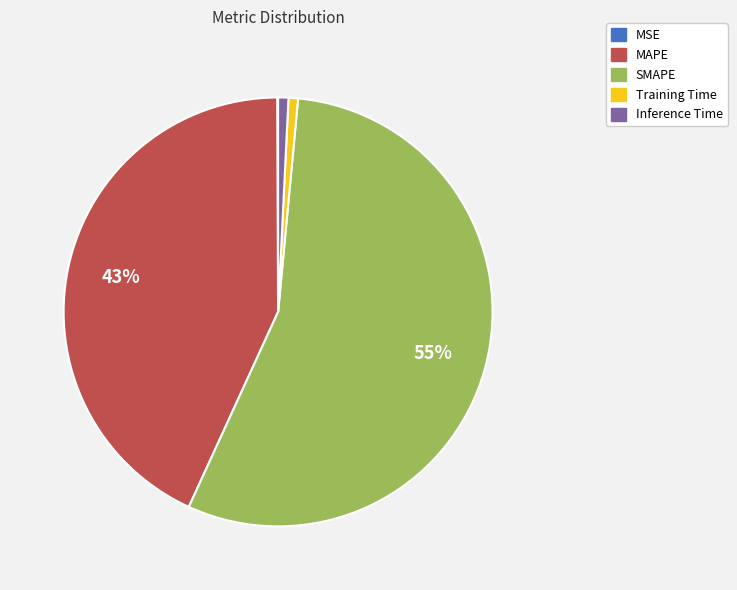

Is the sum of SMAPE and MAPE greater than half?

Yes